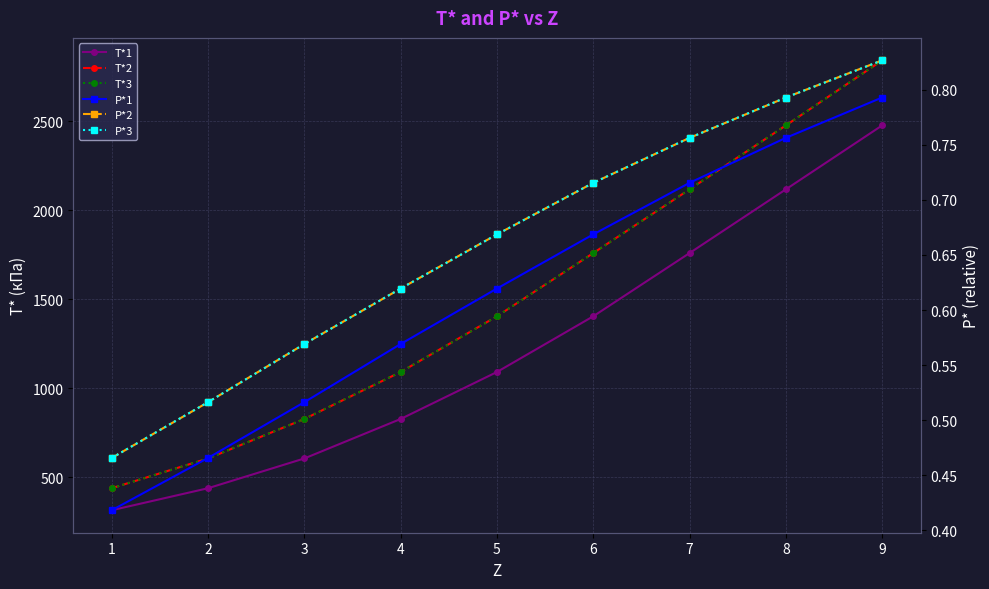

True or false: T*2 has more than 2 interior local peaks.

False